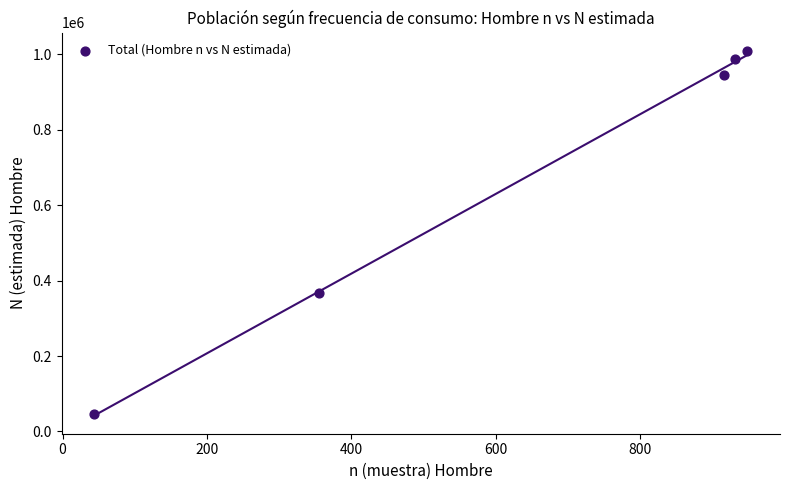

What Y value in the scatter plot is closest to 527560?

366752